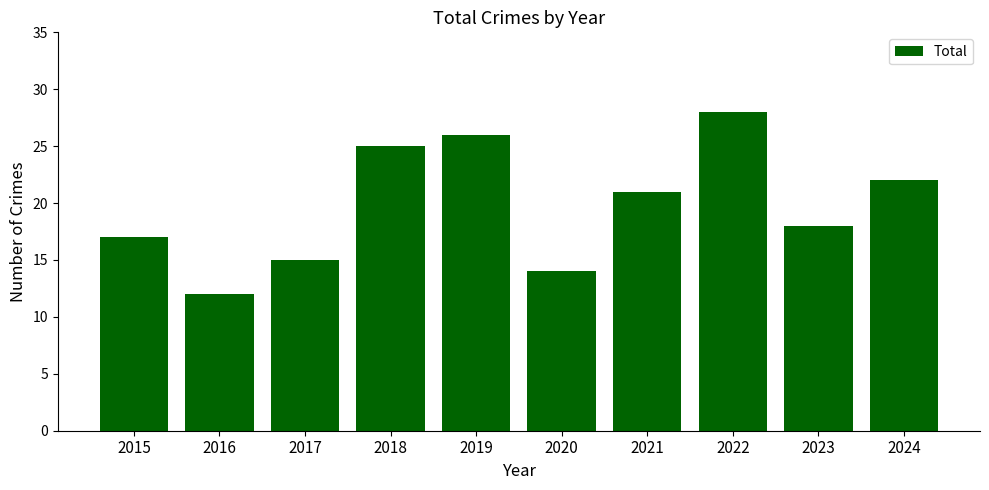

How many values are below 21?

5